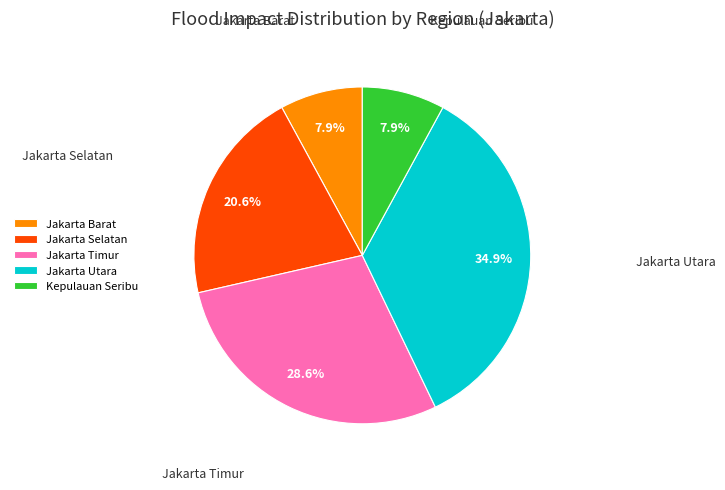

To the nearest percent, what portion does Kepulauan Seribu represent?

8%